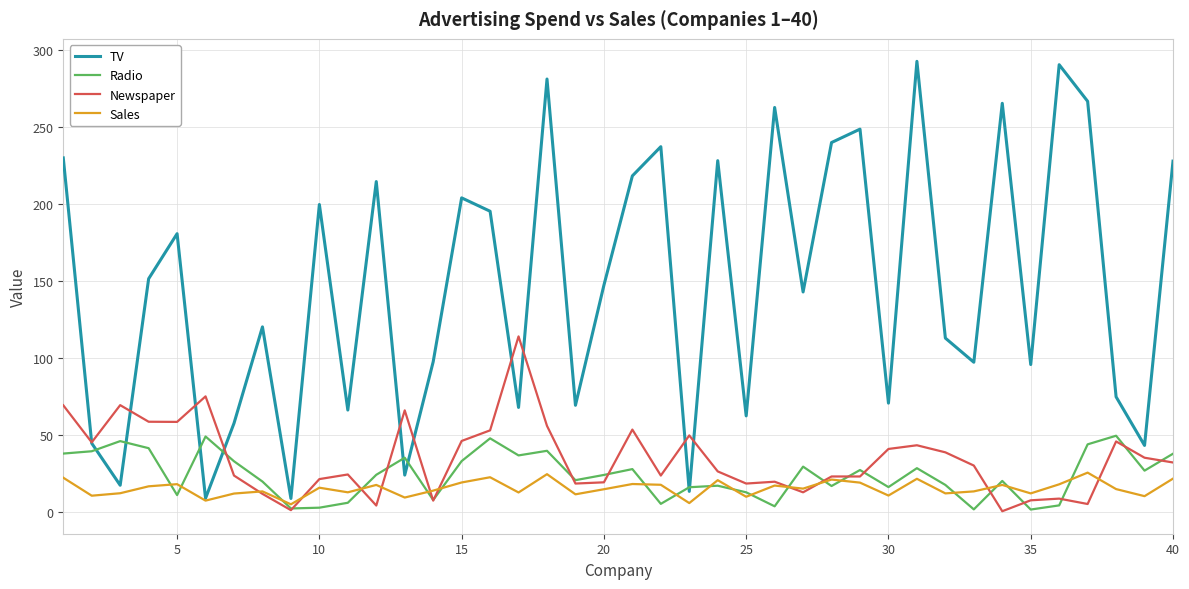

Which series has the widest spread of values?

TV